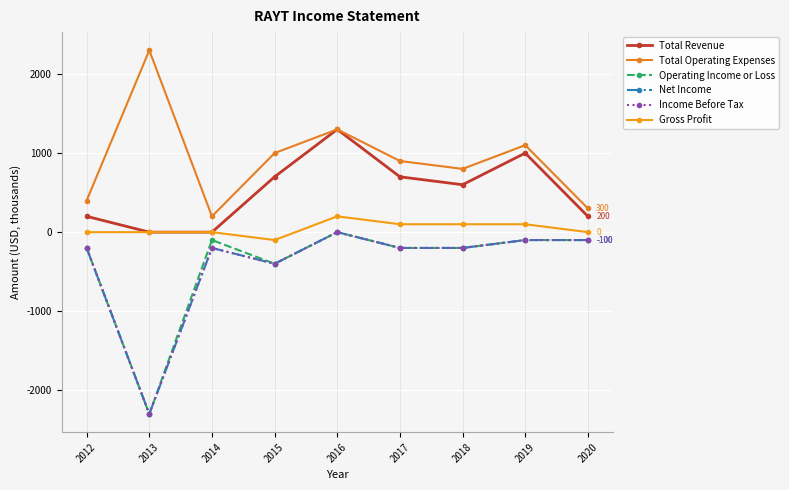

Is the value of Income Before Tax at 2013 greater than the value of Net Income at 2017?

No